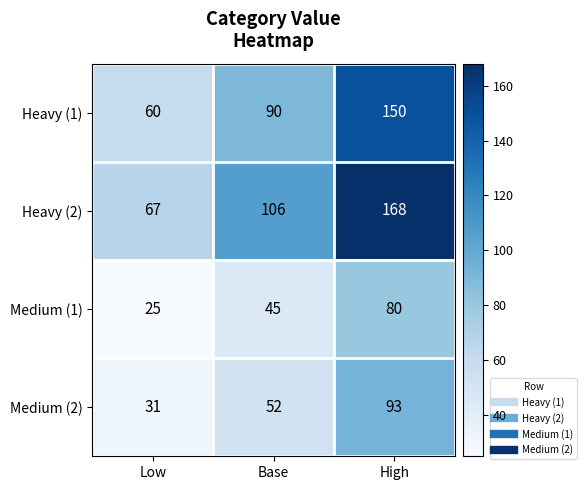

True or false: Heavy (2) has a value of 299 at High.

False